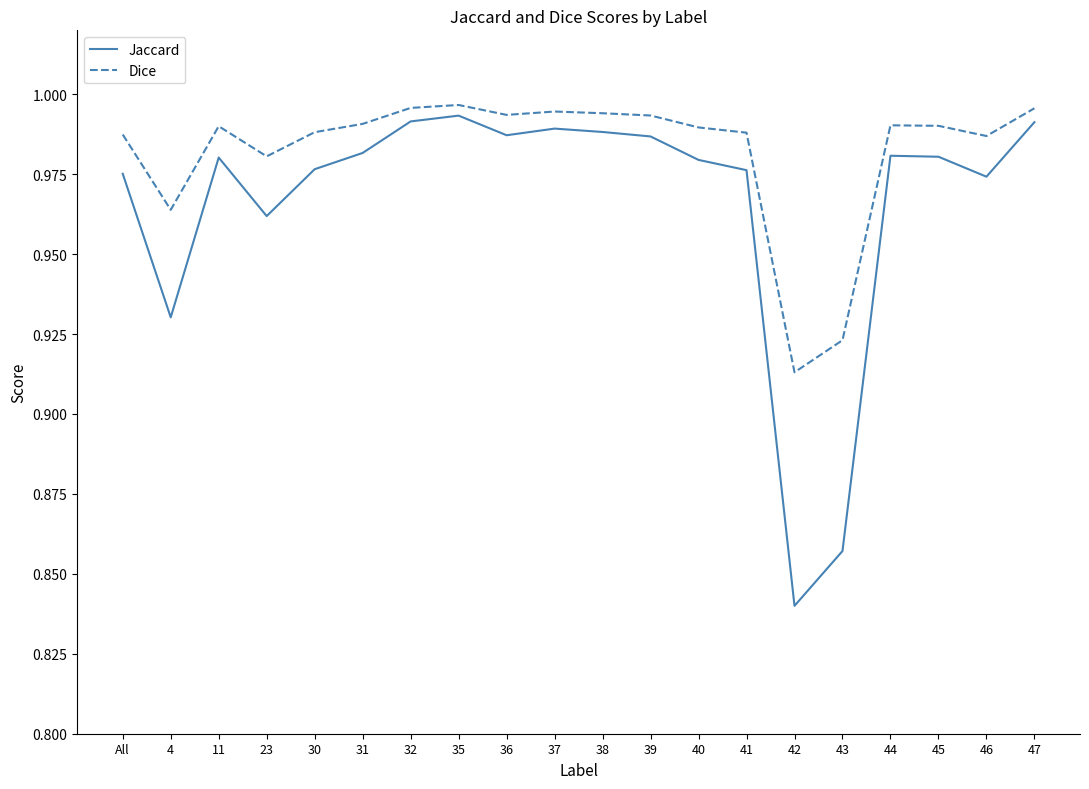

What are all the series names shown in the legend?

Jaccard, Dice